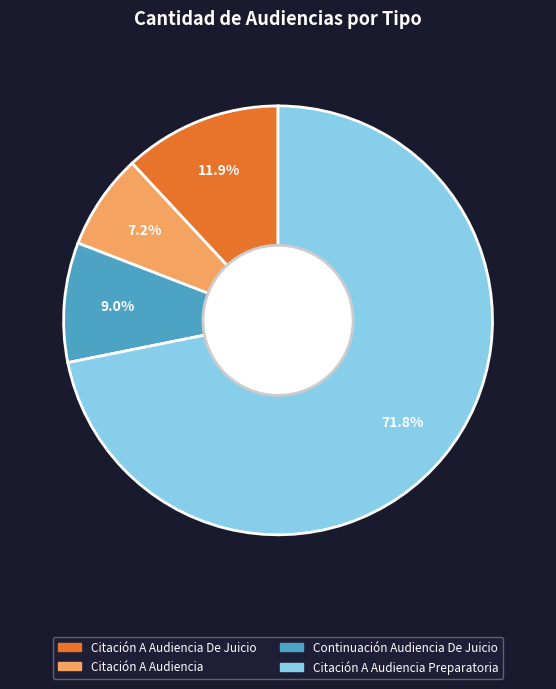

To the nearest percent, what is the difference between the largest and smallest slice percentages?

65%